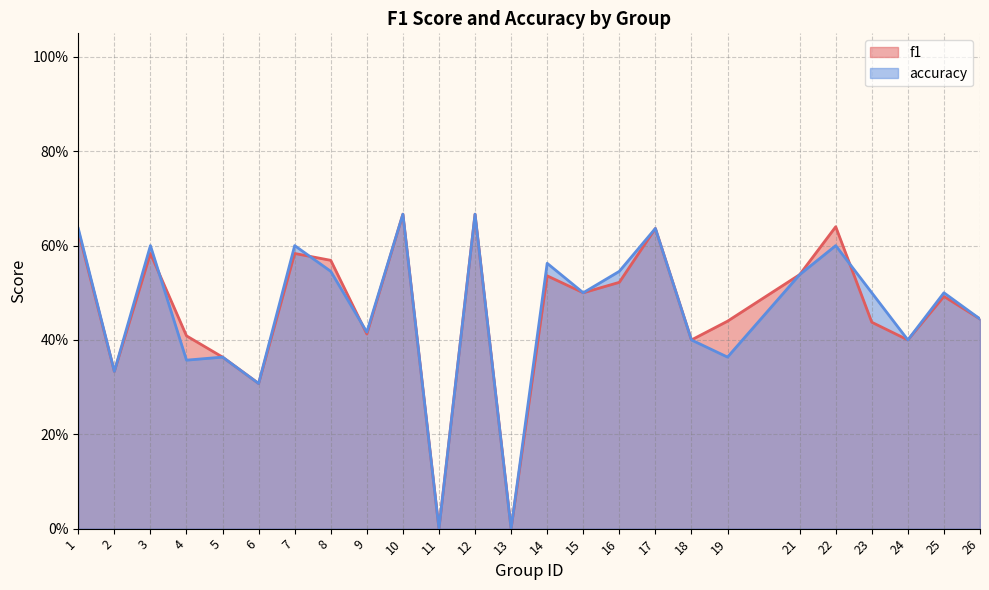

The value of accuracy at 18 is 0.4. True or false?

True